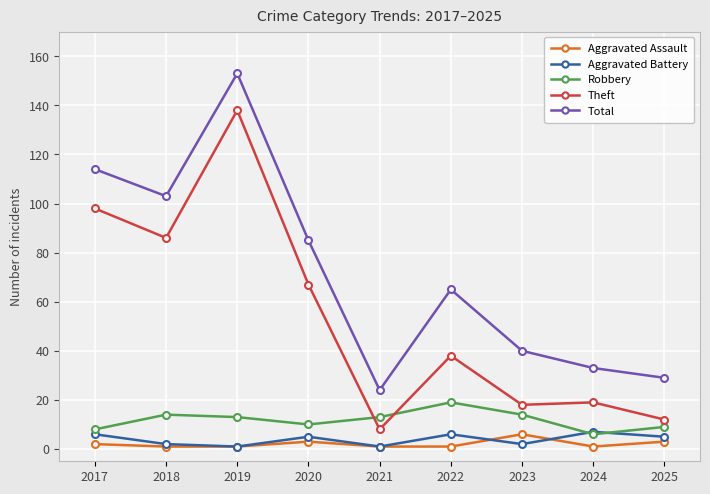

Reading left to right, list all the values displayed in this chart.

Aggravated Assault: 2	1	1	3	1	1	6	1	3
Aggravated Battery: 6	2	1	5	1	6	2	7	5
Robbery: 8	14	13	10	13	19	14	6	9
Theft: 98	86	138	67	8	38	18	19	12
Total: 114	103	153	85	24	65	40	33	29